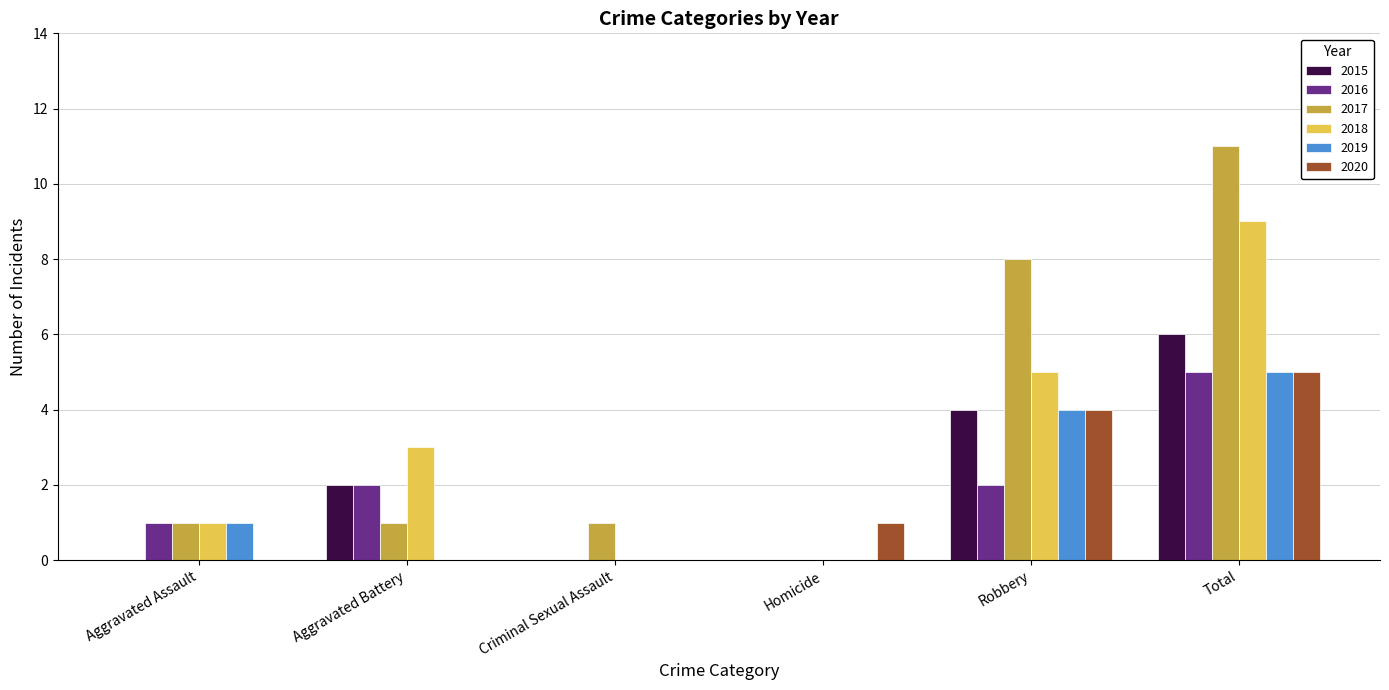

Which series changed the most between Aggravated Battery and Robbery?

2017